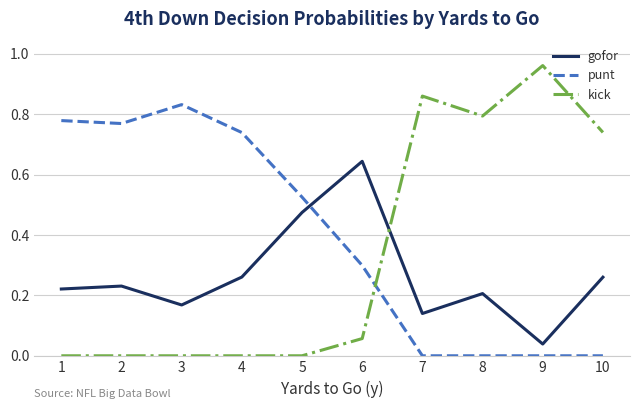

List the series in order of their peak value, highest first.

kick, punt, gofor